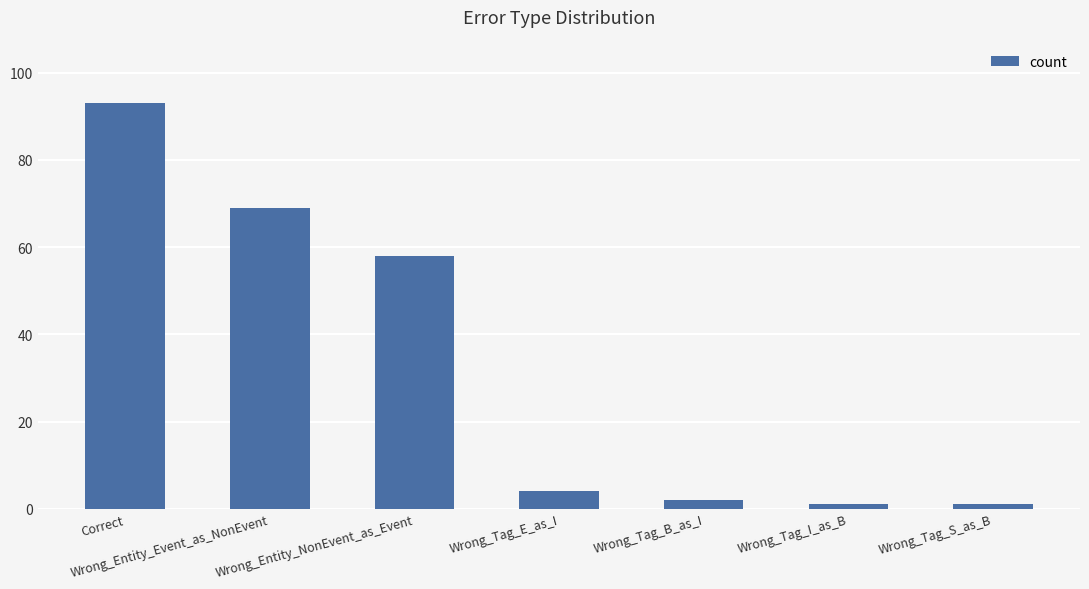

Which category has the highest value across all series?

Correct